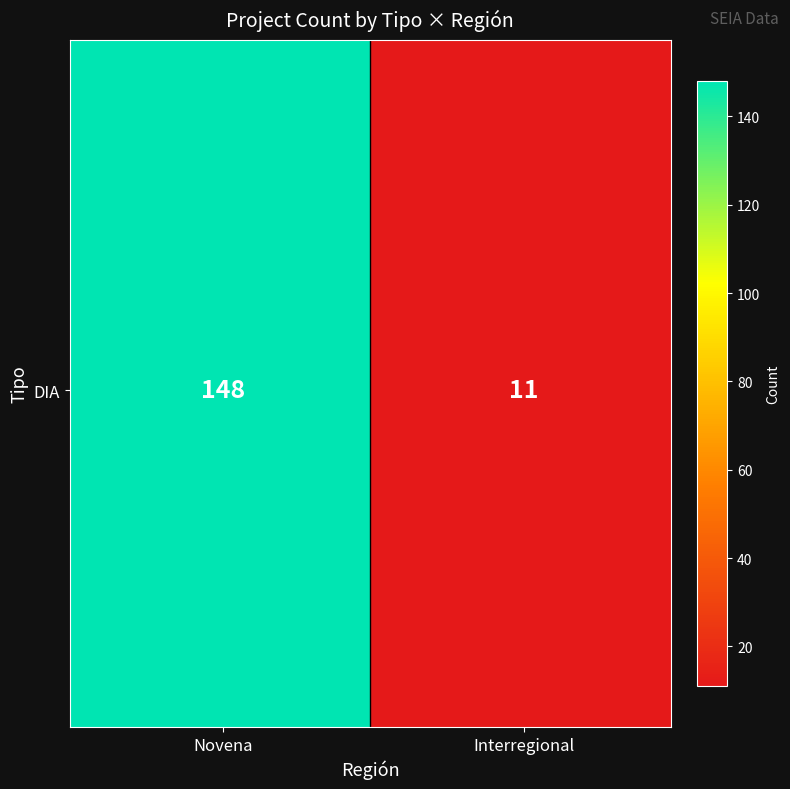

True or false: the data shows 17 at 1.

False